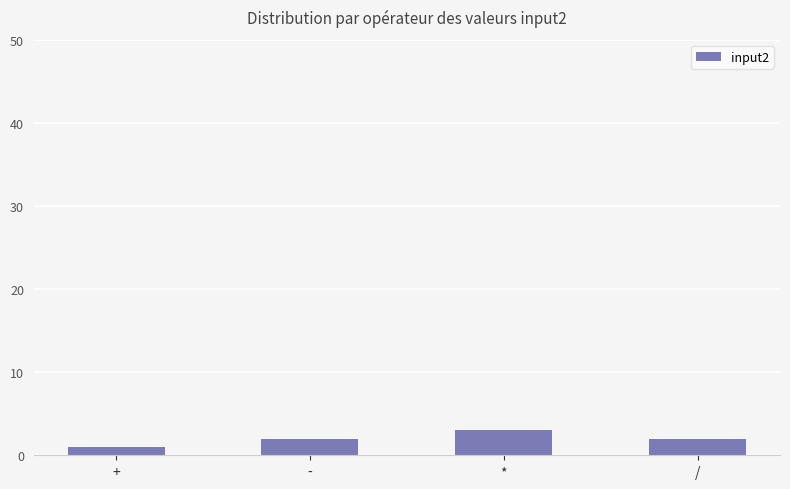

Approximately how many times larger is the value at - compared to +?

2.0